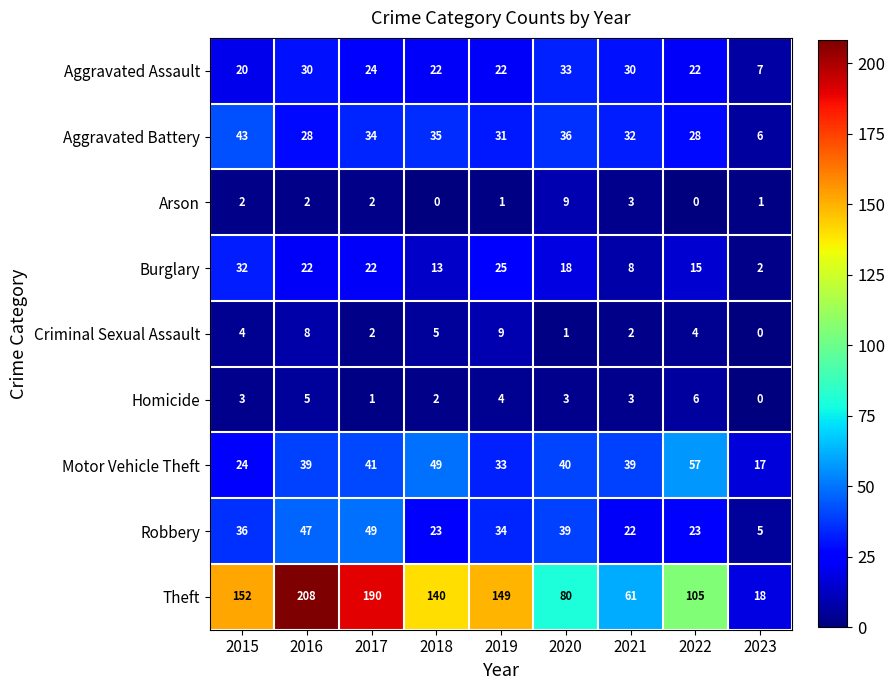

What is the difference between the second highest and second lowest values in the Robbery series?

25